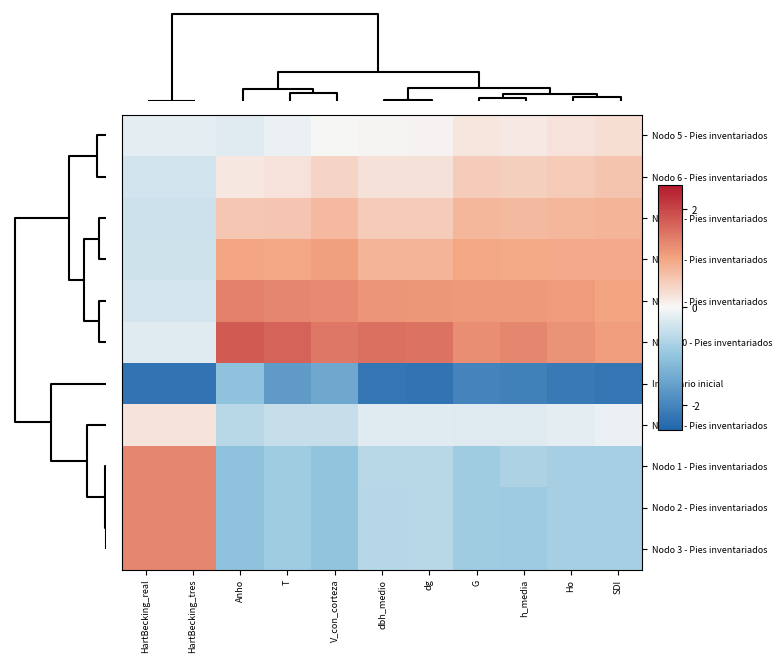

Reading left to right, transcribe all the data shown in this chart.

Nodo 5 - Pies inventariados: HartBecking_real=-0.2	HartBecking_tres=-0.2	Anho=-0.2	T=-0.1	V_con_corteza=0.0	dbh_medio=0.0	dg=0.0	G=0.2	h_media=0.2	Ho=0.2	SDI=0.3
Nodo 6 - Pies inventariados: HartBecking_real=-0.4	HartBecking_tres=-0.4	Anho=0.2	T=0.2	V_con_corteza=0.4	dbh_medio=0.3	dg=0.3	G=0.5	h_media=0.5	Ho=0.5	SDI=0.6
Nodo 7 - Pies inventariados: HartBecking_real=-0.4	HartBecking_tres=-0.4	Anho=0.6	T=0.6	V_con_corteza=0.8	dbh_medio=0.5	dg=0.5	G=0.8	h_media=0.7	Ho=0.8	SDI=0.8
Nodo 8 - Pies inventariados: HartBecking_real=-0.4	HartBecking_tres=-0.4	Anho=1.0	T=1.0	V_con_corteza=1.0	dbh_medio=0.8	dg=0.8	G=1.0	h_media=0.9	Ho=0.9	SDI=0.9
Nodo 9 - Pies inventariados: HartBecking_real=-0.3	HartBecking_tres=-0.3	Anho=1.4	T=1.3	V_con_corteza=1.3	dbh_medio=1.2	dg=1.2	G=1.1	h_media=1.1	Ho=1.1	SDI=1.0
Nodo 10 - Pies inventariados: HartBecking_real=-0.2	HartBecking_tres=-0.2	Anho=1.8	T=1.7	V_con_corteza=1.5	dbh_medio=1.6	dg=1.5	G=1.2	h_media=1.3	Ho=1.2	SDI=1.1
Inventario inicial: HartBecking_real=-2.3	HartBecking_tres=-2.3	Anho=-1.0	T=-1.6	V_con_corteza=-1.5	dbh_medio=-2.2	dg=-2.3	G=-2.0	h_media=-2.1	Ho=-2.2	SDI=-2.2
Nodo 4 - Pies inventariados: HartBecking_real=0.2	HartBecking_tres=0.2	Anho=-0.6	T=-0.5	V_con_corteza=-0.5	dbh_medio=-0.2	dg=-0.2	G=-0.2	h_media=-0.3	Ho=-0.2	SDI=-0.1
Nodo 1 - Pies inventariados: HartBecking_real=1.3	HartBecking_tres=1.3	Anho=-1.0	T=-0.8	V_con_corteza=-1.0	dbh_medio=-0.6	dg=-0.6	G=-0.9	h_media=-0.7	Ho=-0.8	SDI=-0.8
Nodo 2 - Pies inventariados: HartBecking_real=1.3	HartBecking_tres=1.3	Anho=-1.0	T=-0.8	V_con_corteza=-1.0	dbh_medio=-0.6	dg=-0.6	G=-0.9	h_media=-0.9	Ho=-0.8	SDI=-0.8
Nodo 3 - Pies inventariados: HartBecking_real=1.3	HartBecking_tres=1.3	Anho=-1.0	T=-0.8	V_con_corteza=-1.0	dbh_medio=-0.6	dg=-0.6	G=-0.9	h_media=-0.9	Ho=-0.8	SDI=-0.8